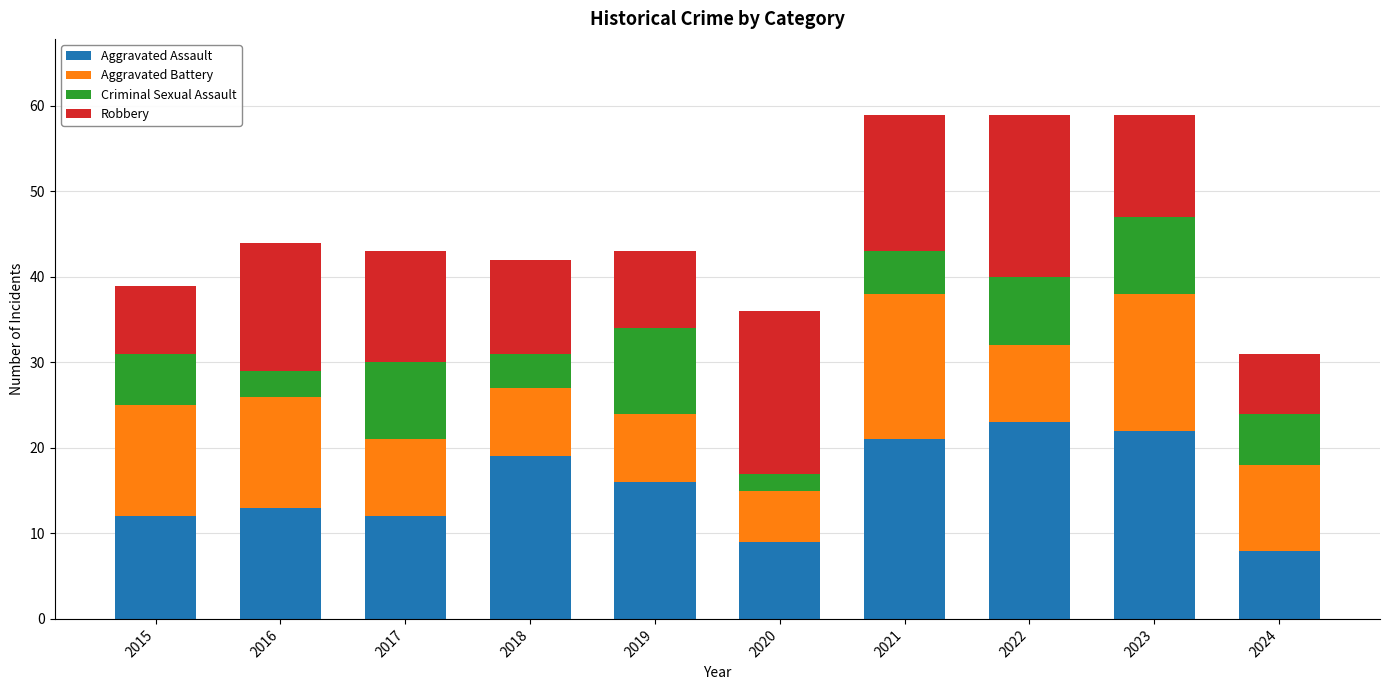

The value of Aggravated Assault at 2024 is 11. True or false?

False